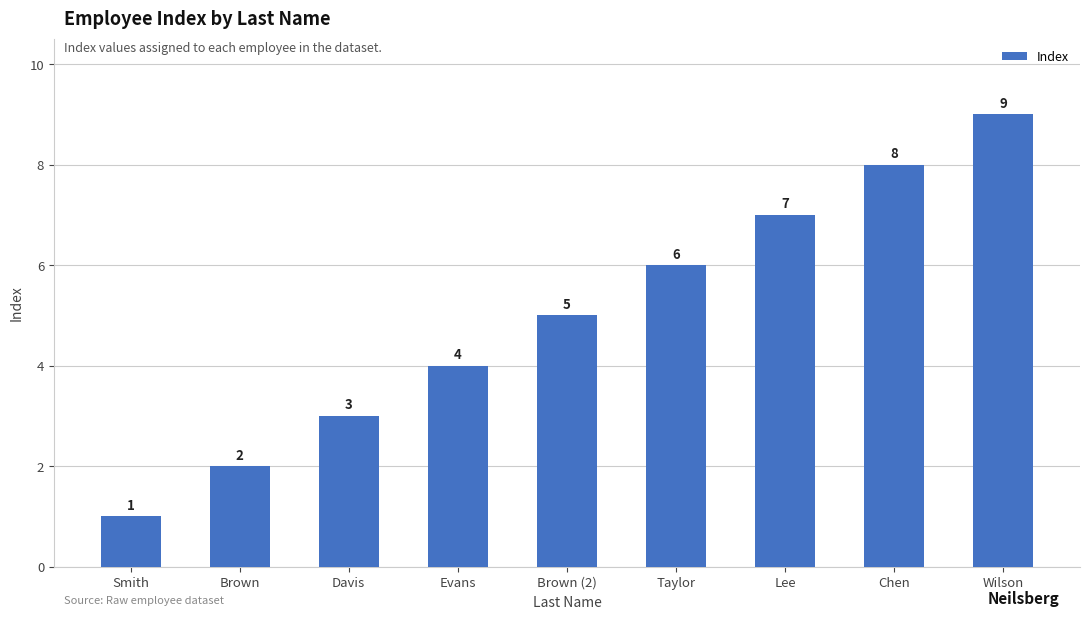

Reading right to left, transcribe all the data shown in this chart.

9	8	7	6	5	4	3	2	1